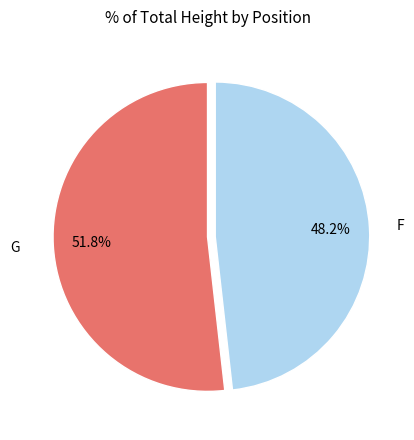

What portion of the pie excludes F?

51.8%